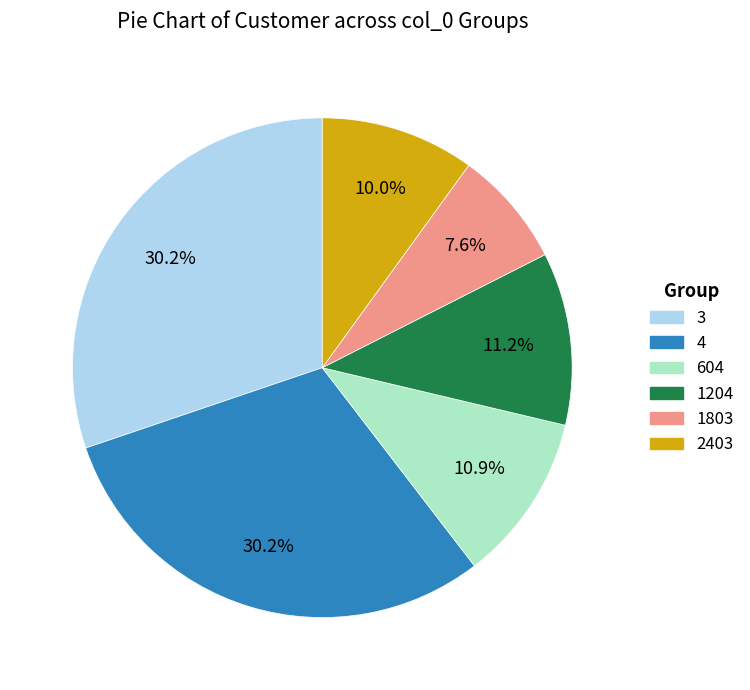

Is the sum of 1204 and 1803 greater than half?

No